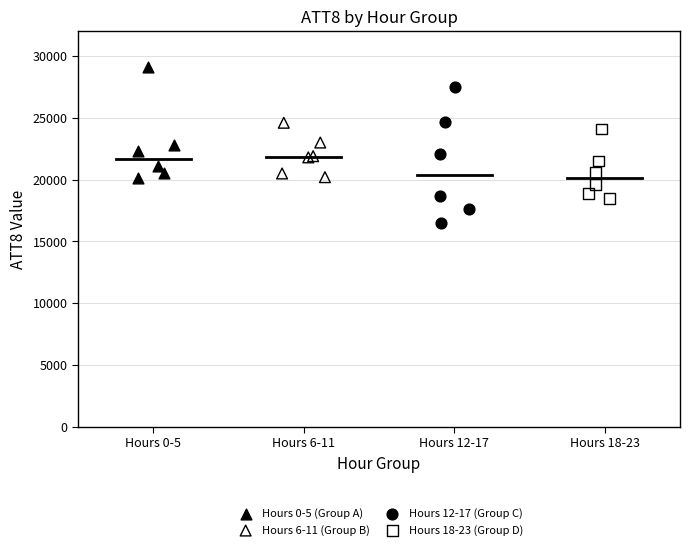

What are all the series names shown in the legend?

Hours 0-5 (Group A), Hours 6-11 (Group B), Hours 12-17 (Group C), Hours 18-23 (Group D)